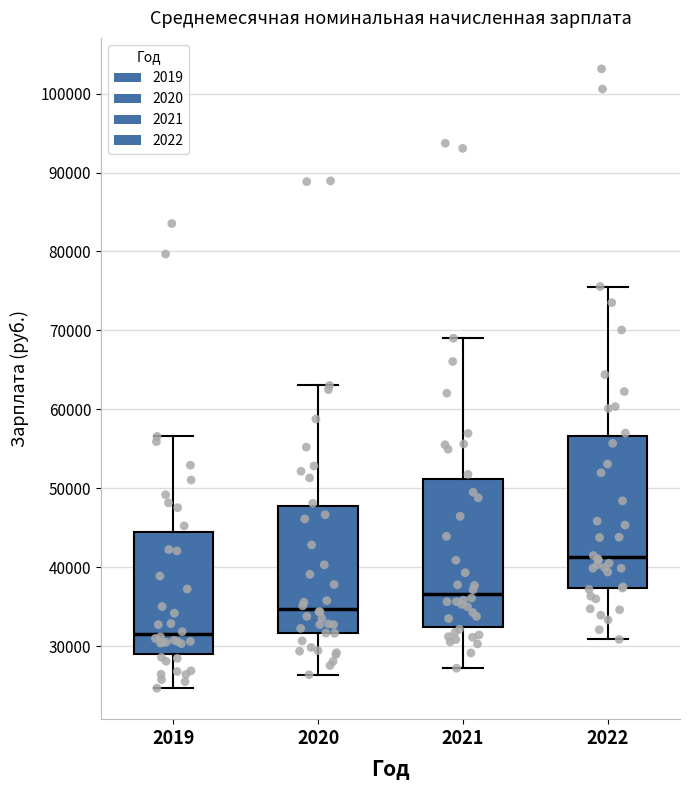

Reading left to right, read every box against the y-axis: the position of its median line, the range the box covers, and the ends of its whiskers. The values are not printed on the chart, so give them approximately, as read against the axis.

2019: median 32000, box 29000 to 45000, whiskers 25000 to 57000
2020: median 35000, box 32000 to 48000, whiskers 26000 to 63000
2021: median 37000, box 33000 to 51000, whiskers 27000 to 69000
2022: median 41000, box 37000 to 57000, whiskers 31000 to 76000